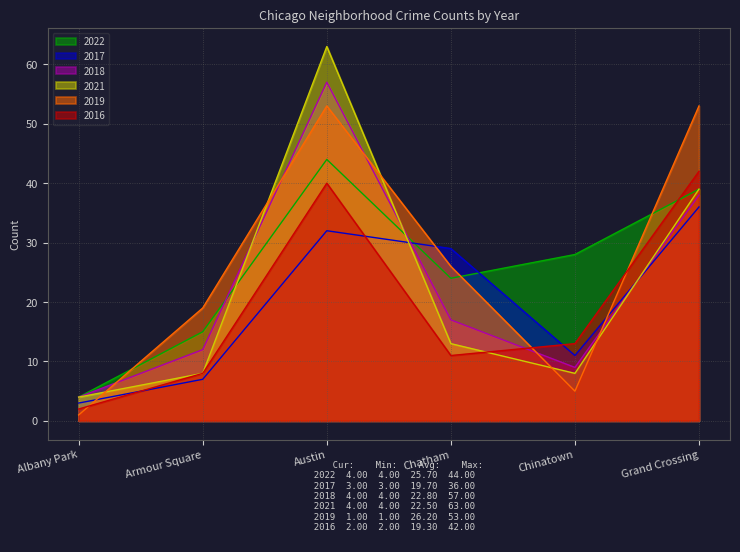

Is it true that 2021 equals 4 at Albany Park?

True